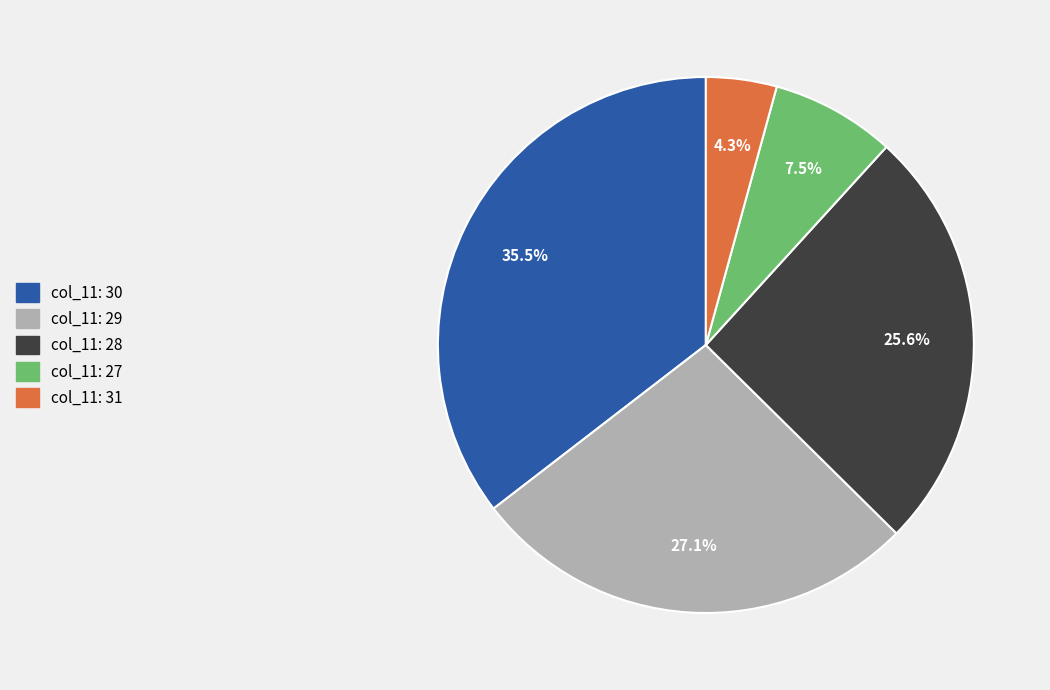

Does any single category account for the majority?

No